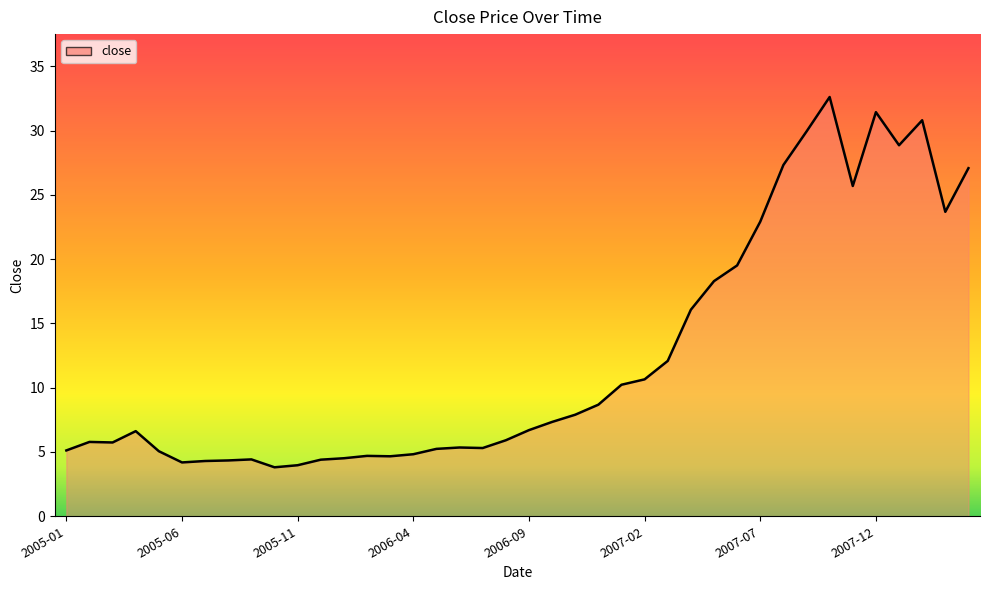

What is the maximum value shown in the chart?

32.6